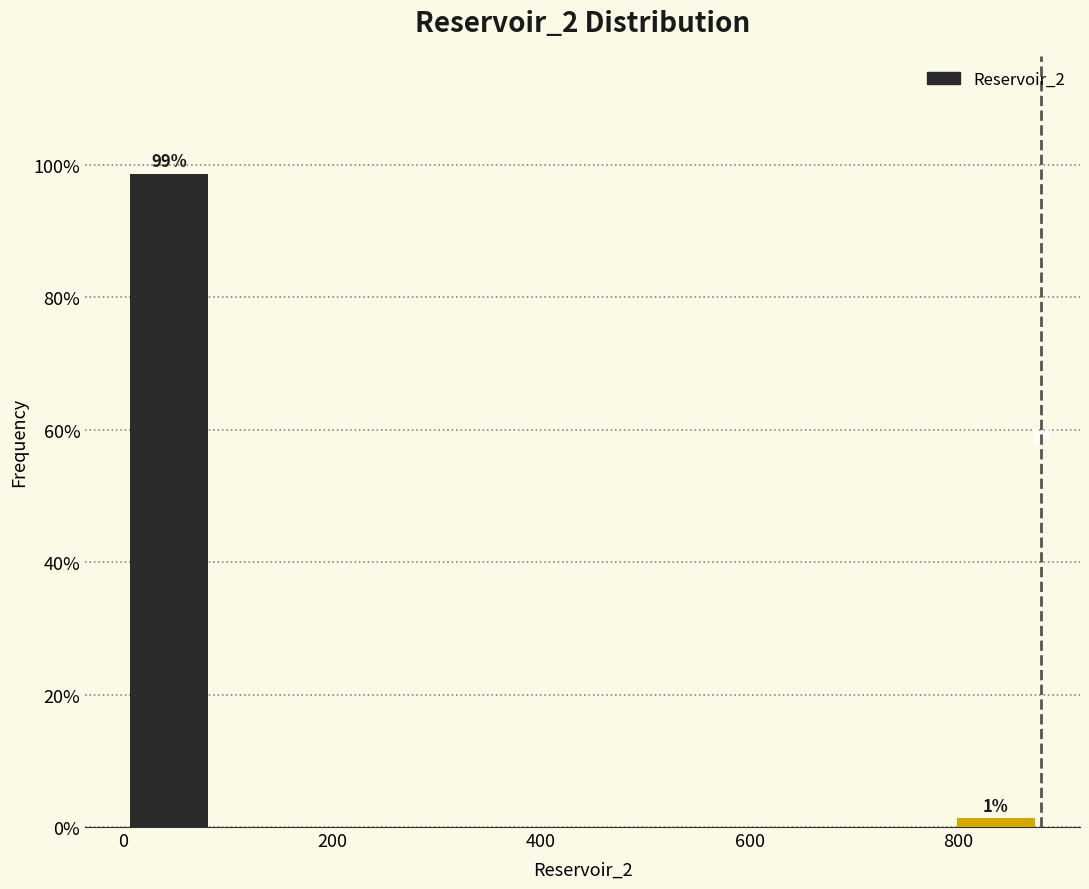

Which range on the x-axis has the tallest bar?

0 to 88